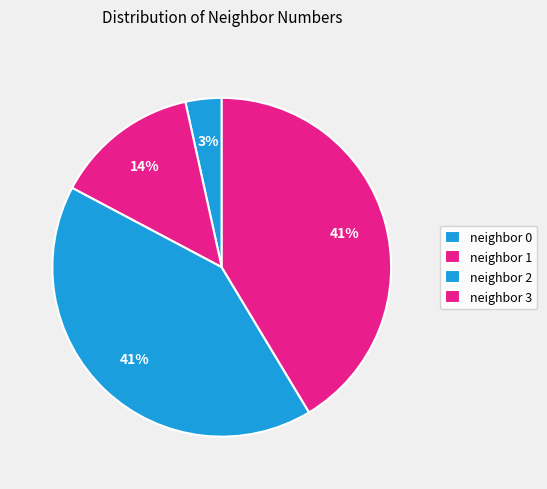

Count the number of slices in the pie.

4